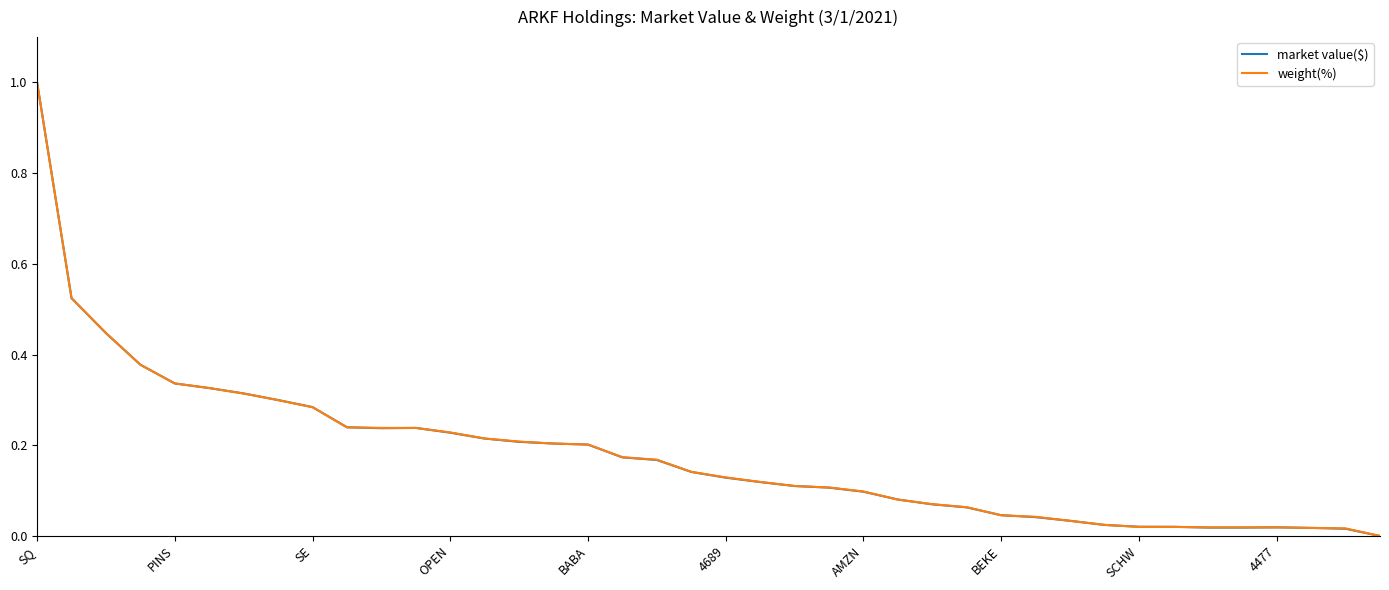

What is the greatest value displayed?

1.0